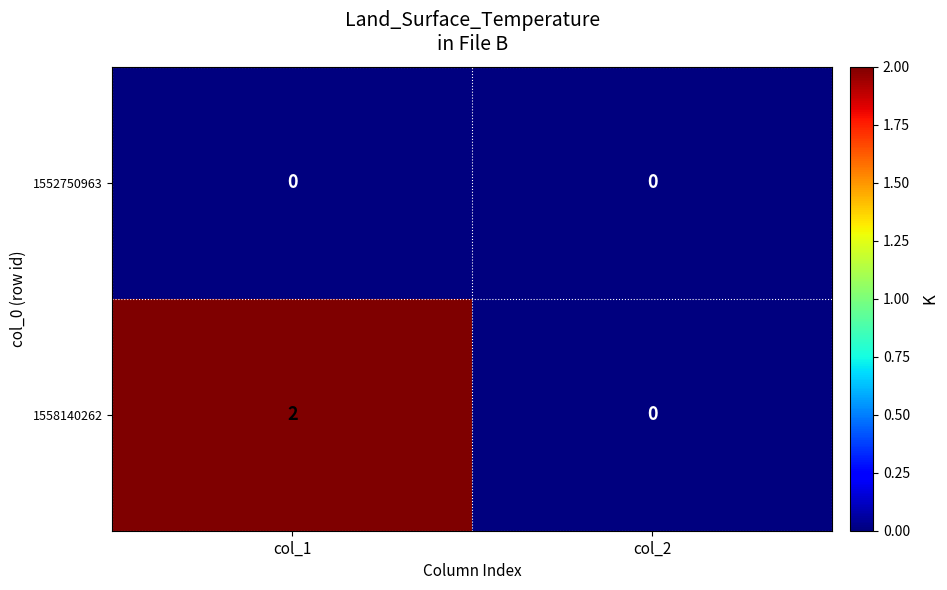

How many data points does each series have?

2